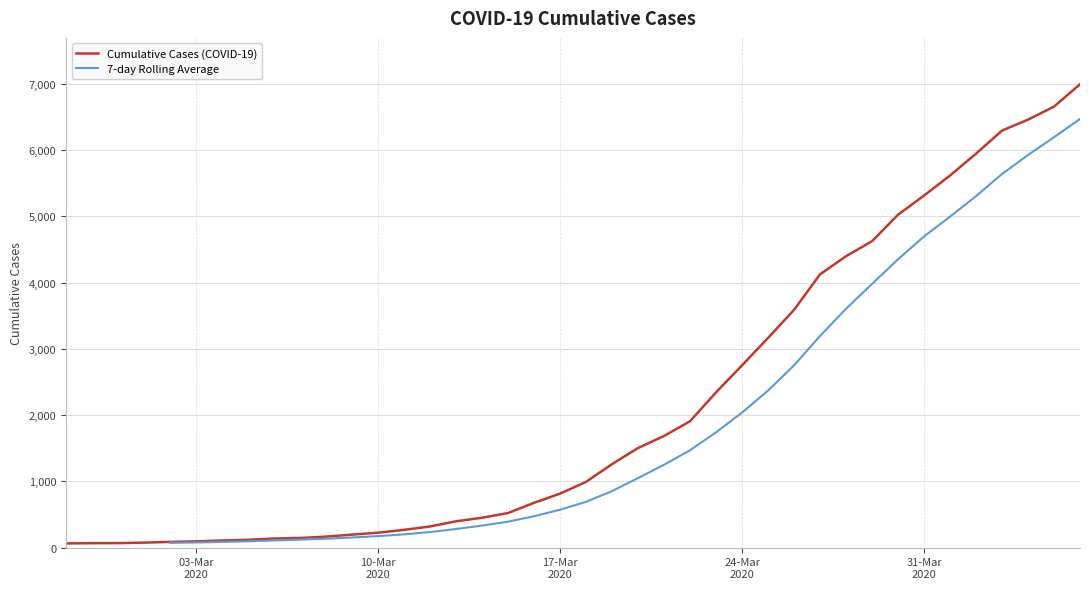

What value does the data have at 2020-03-09?

197